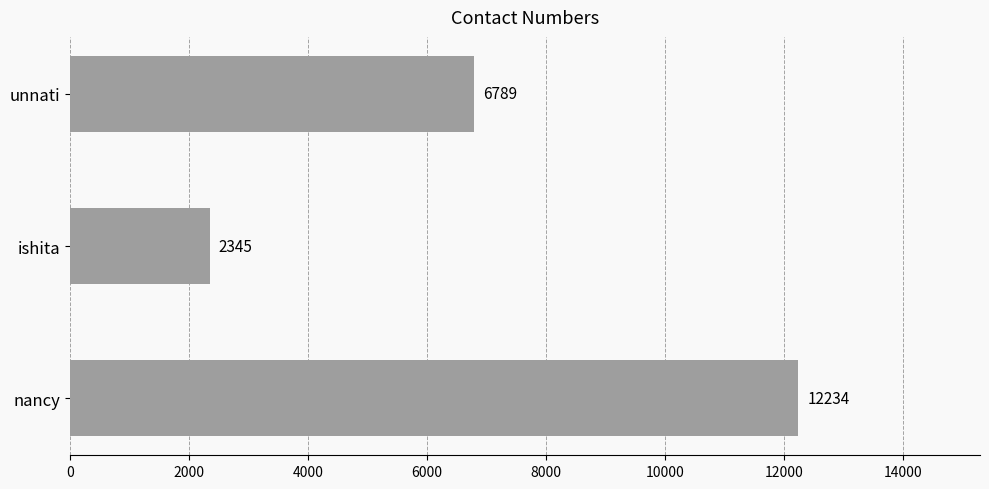

Count the values in the range 2345 to 12234.

3